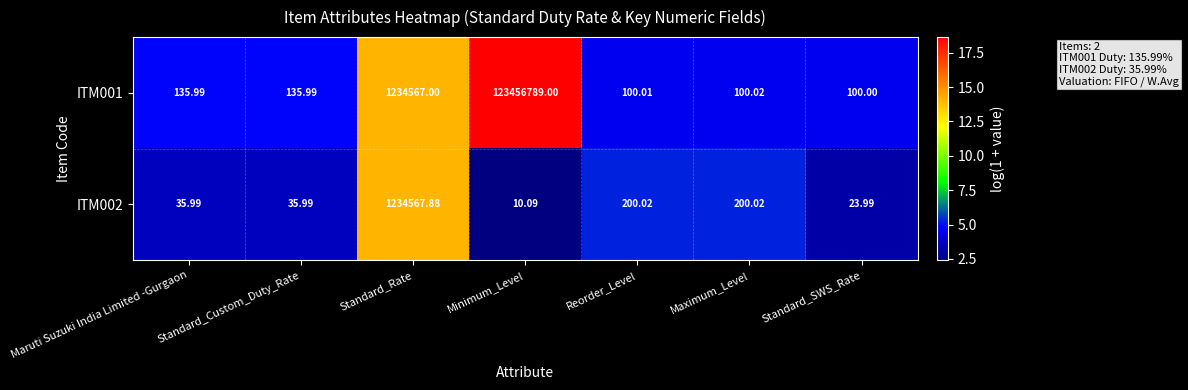

At which label does ITM001 reach its minimum?

Standard_SWS_Rate